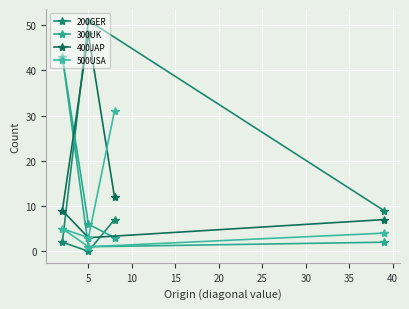

True or false: 300UK and 200GER cross at least once.

True